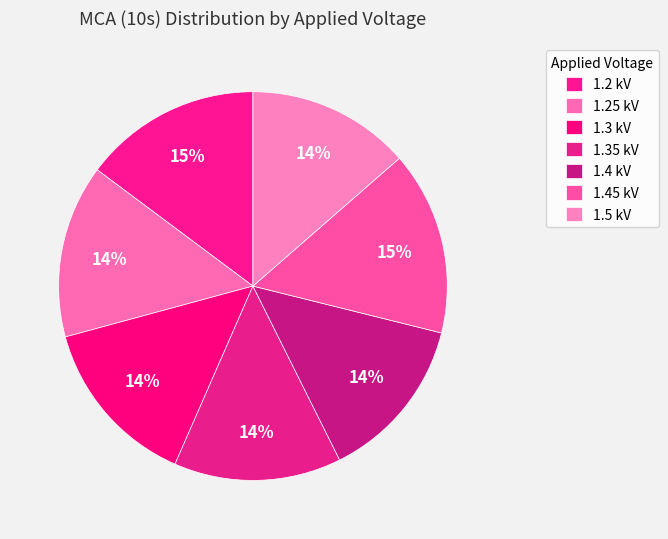

Combined, do 1.4 kV and 1.45 kV account for over 50%?

No